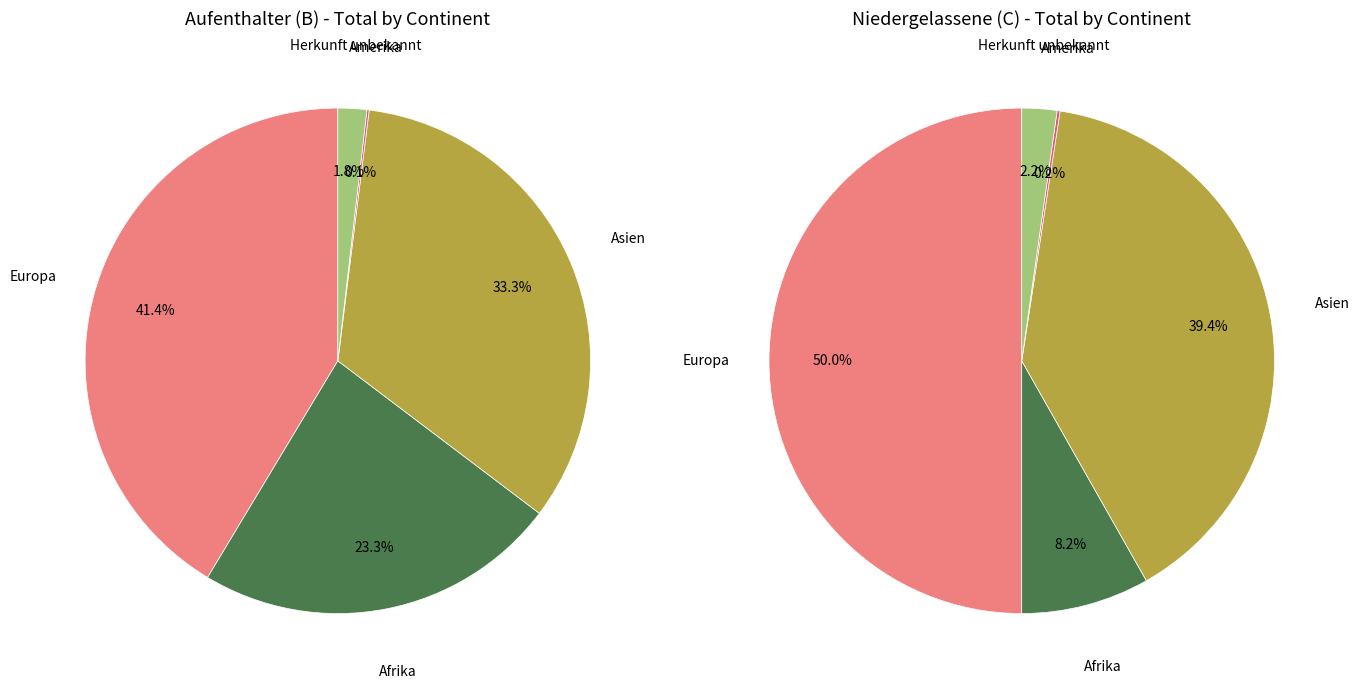

Is it true that Amerika is 0% of the pie?

True